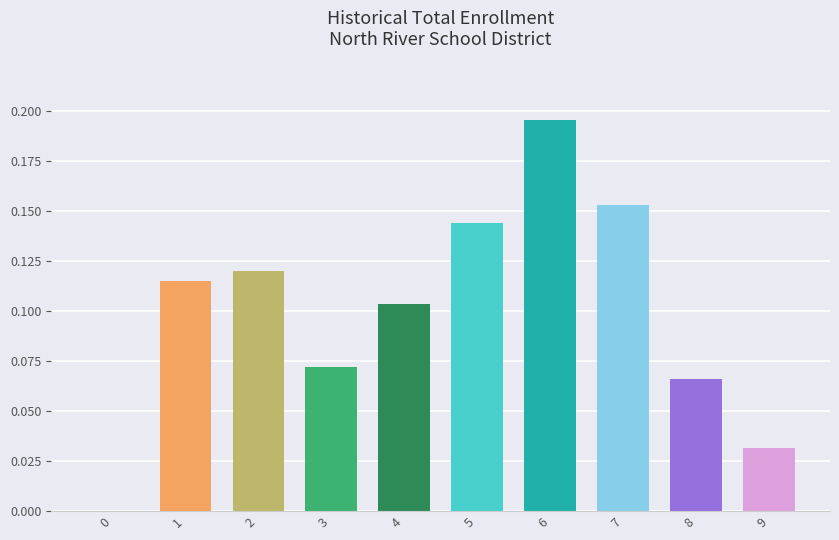

At which category does the chart reach its peak across all series?

6